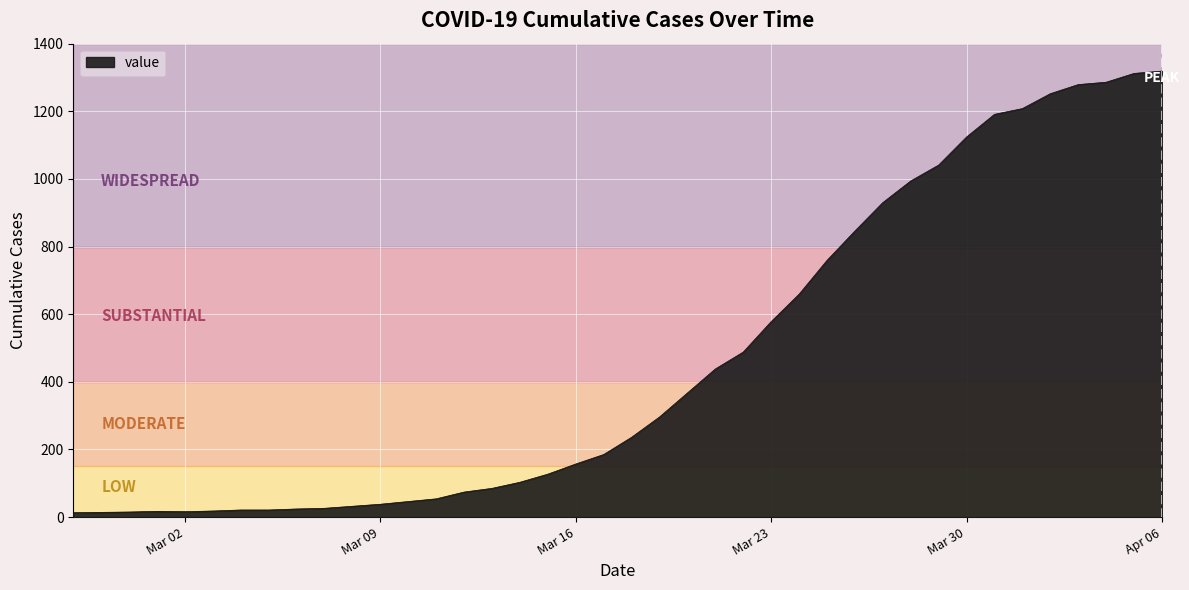

Count the number of data series in this chart.

1